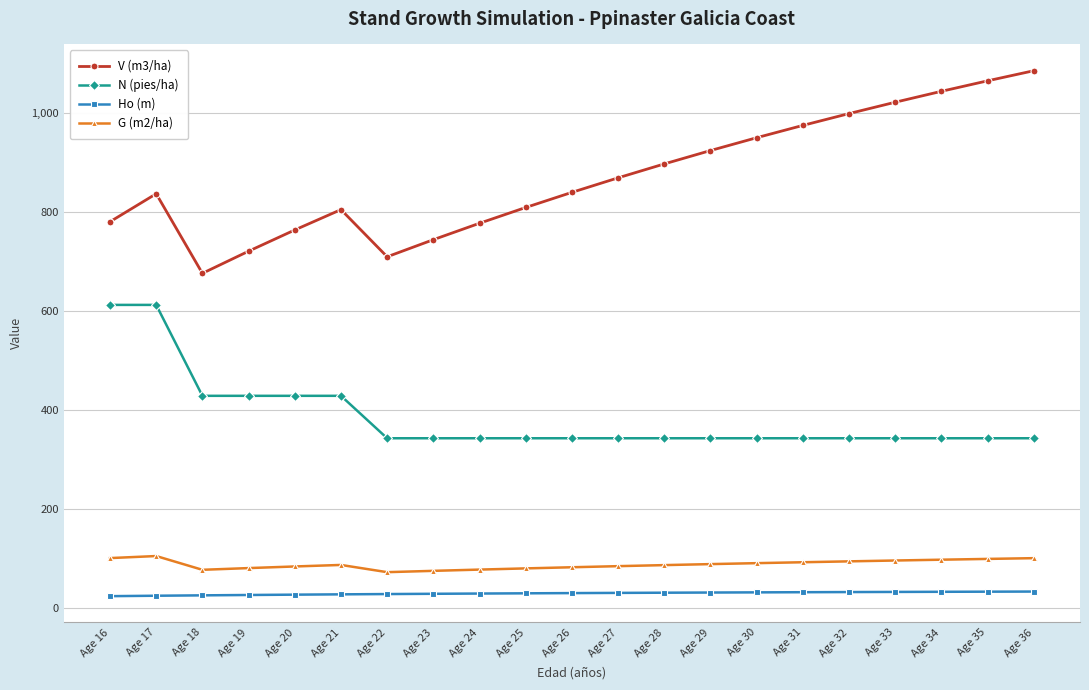

What is the difference between the maximum and second lowest values in the N (pies/ha) series?

269.2